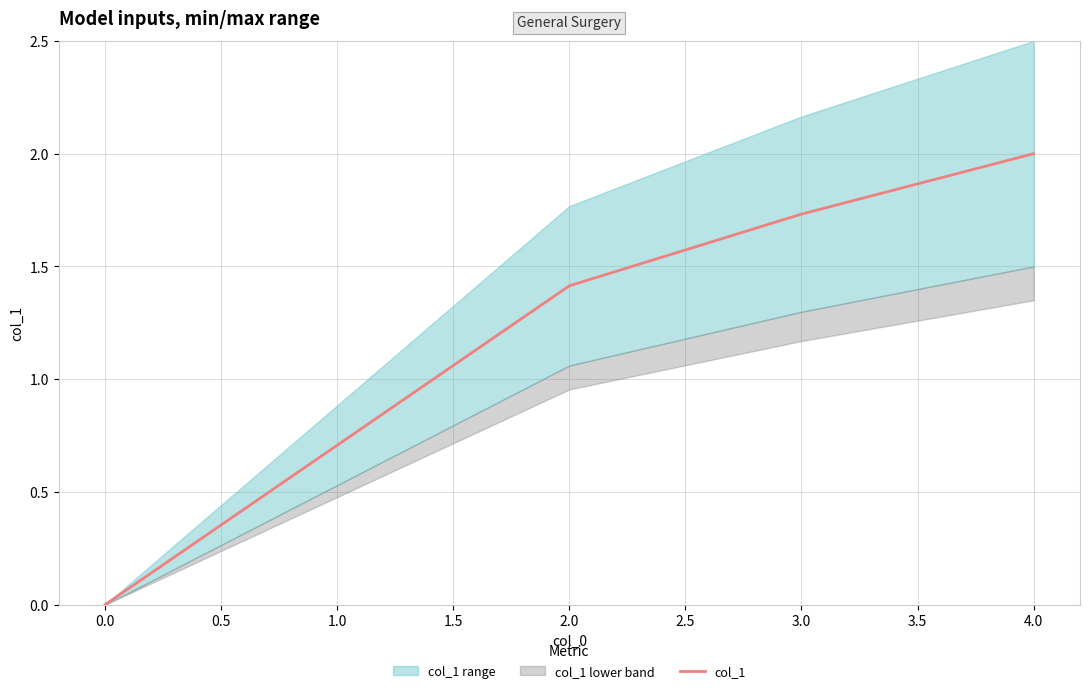

Reading left to right, what are all the values shown in this chart?

0.0	1.4	1.7	2.0